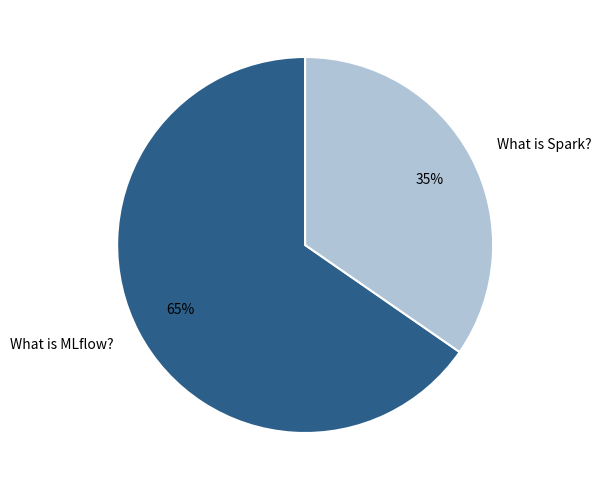

Does any single category account for the majority?

Yes